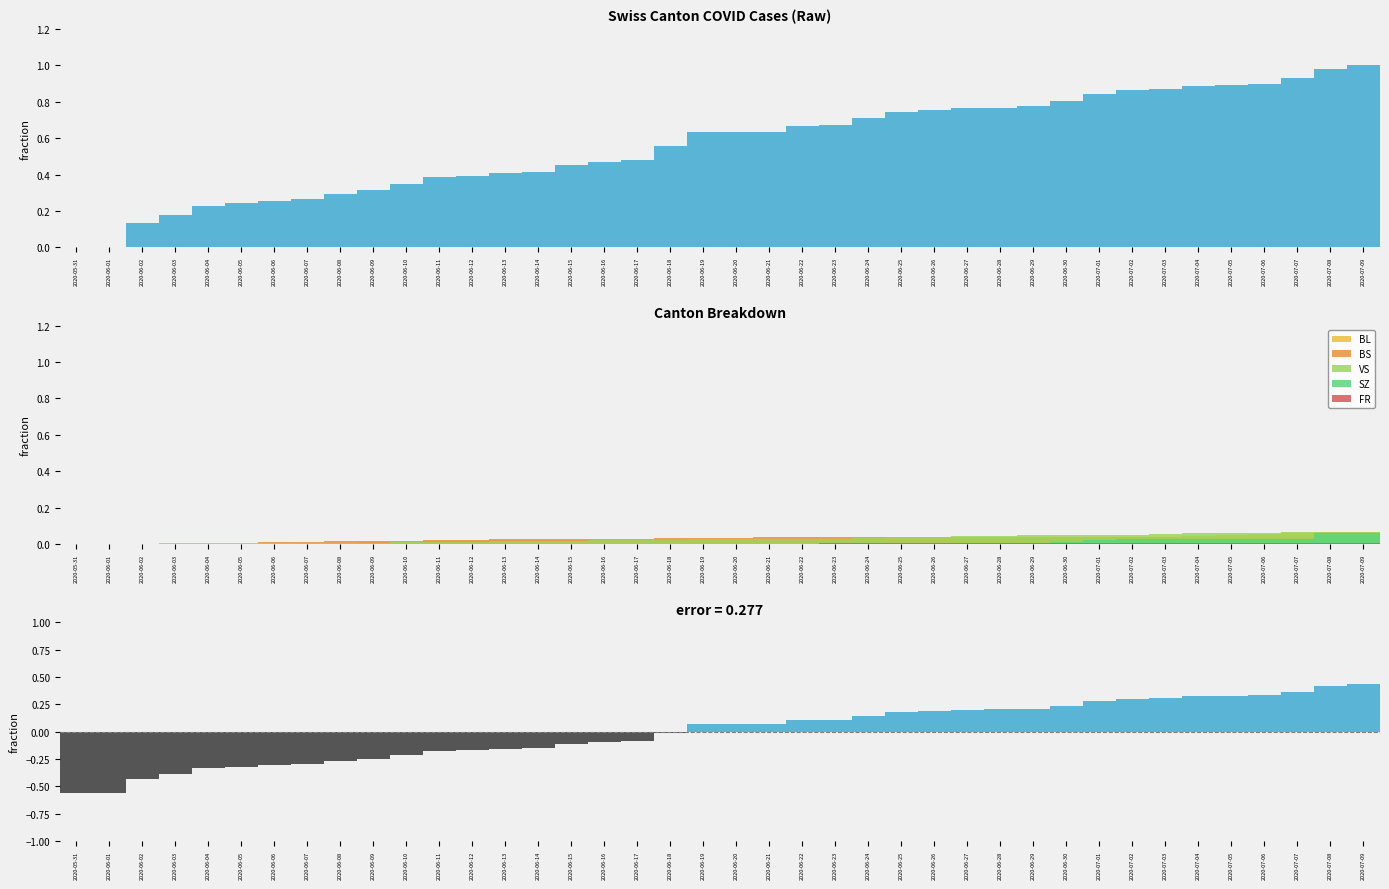

Which category has the highest value across all series?

2020-07-09